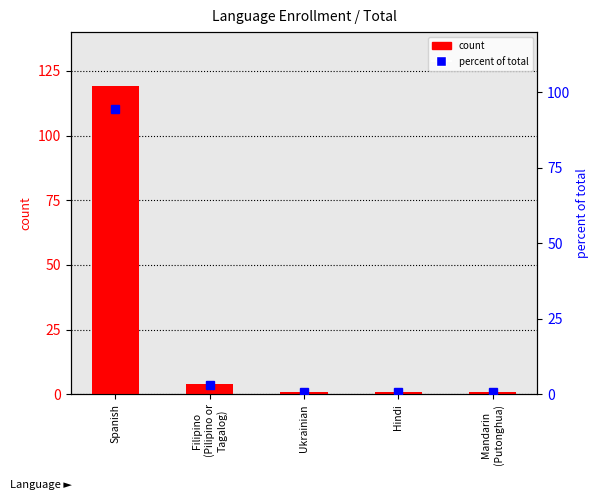

Reading left to right, what are all the values shown in this chart?

count: 119.0	4.0	1.0	1.0	1.0
percent of total: 94.4	3.2	0.8	0.8	0.8